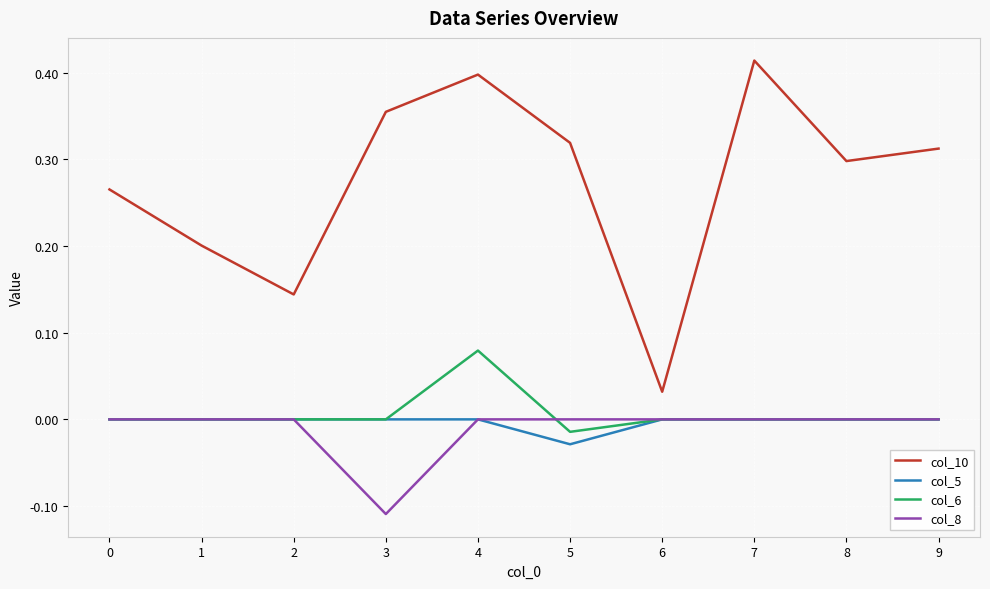

Which category has the lowest value across all series?

3